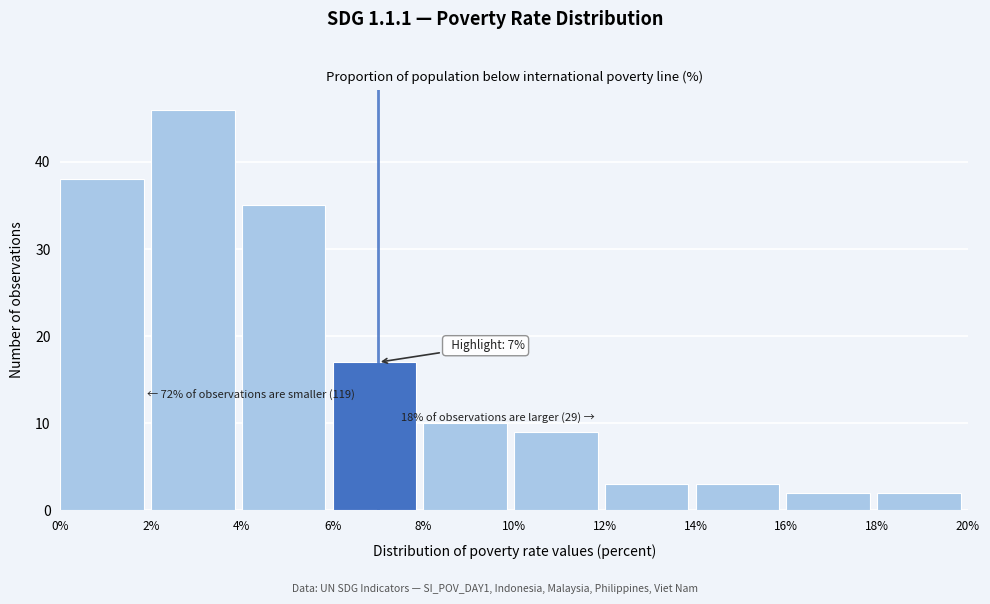

Which range on the x-axis has the tallest bar?

2% to 4%